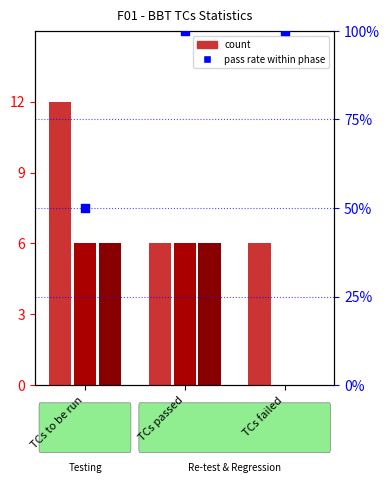

At how many categories does at least one series exceed 81?

2